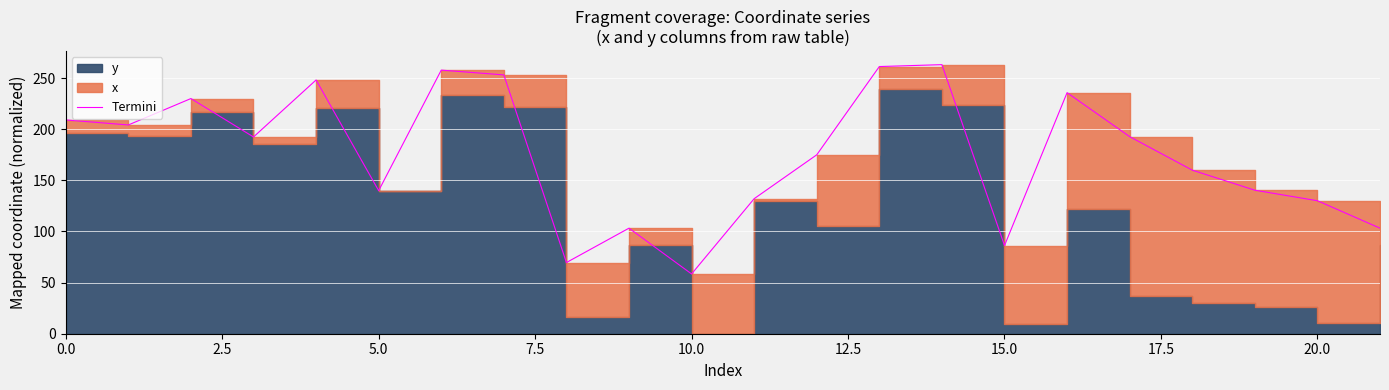

Reading left to right, what are all the values shown in this chart?

209.1	204.2	230.0	192.4	248.1	139.9	257.8	253.1	69.6	103.2	58.5	132.1	175.0	261.3	263.1	86.2	235.7	192.7	160.0	140.3	130.1	103.2